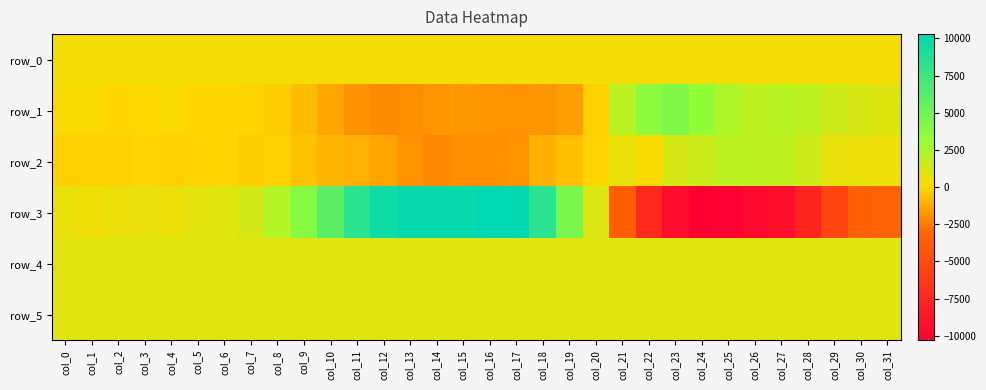

What is the spread (max minus min) of values at col_23?

13532.0